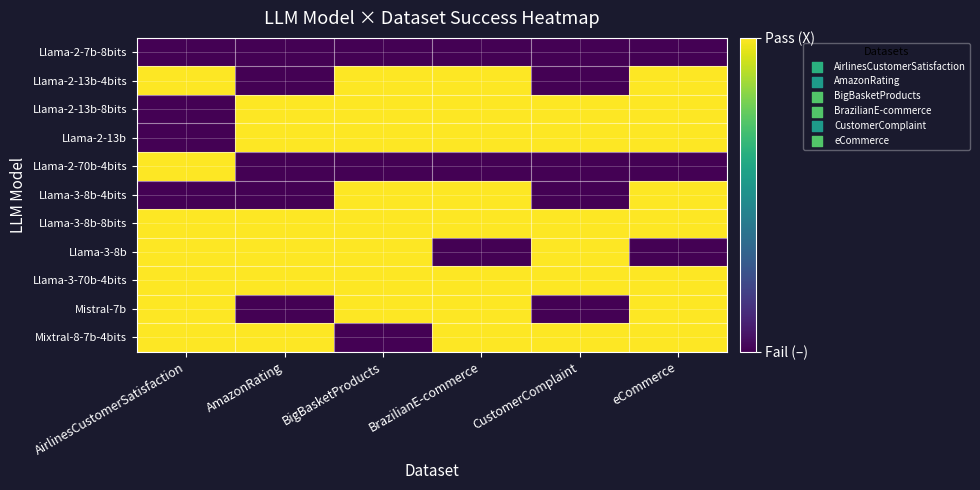

What is the spread (max minus min) of values at BigBasketProducts?

1